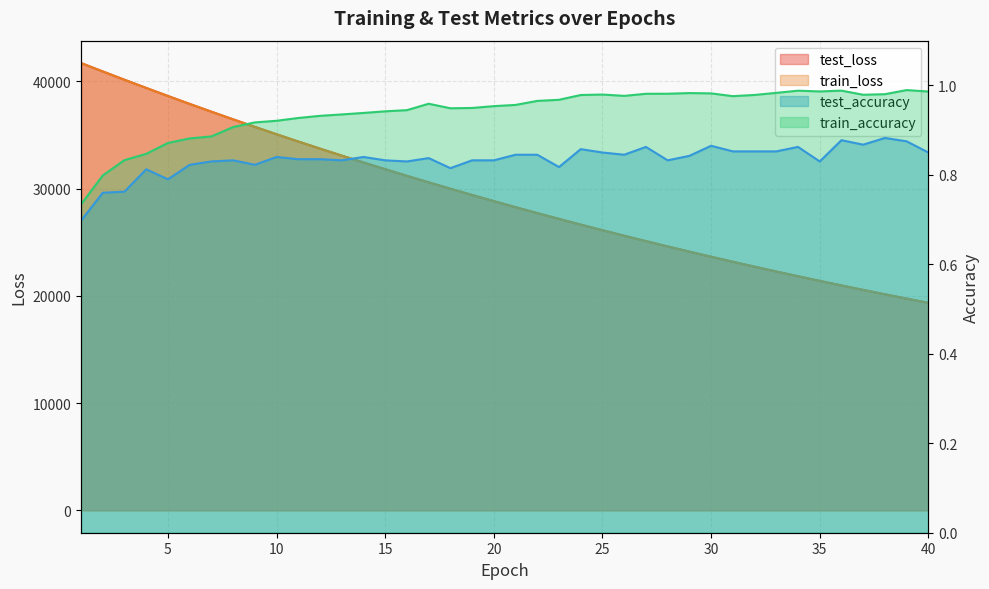

What are all the series names shown in the legend?

test_loss, train_loss, test_accuracy, train_accuracy